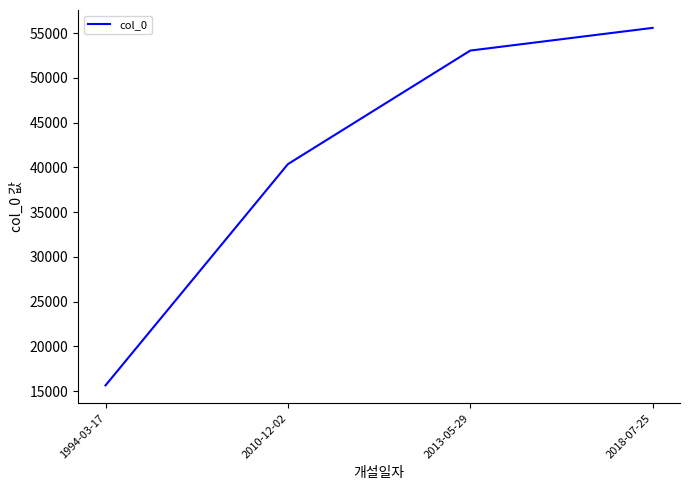

Where is the data nearest to the value 35607?

2010-12-02